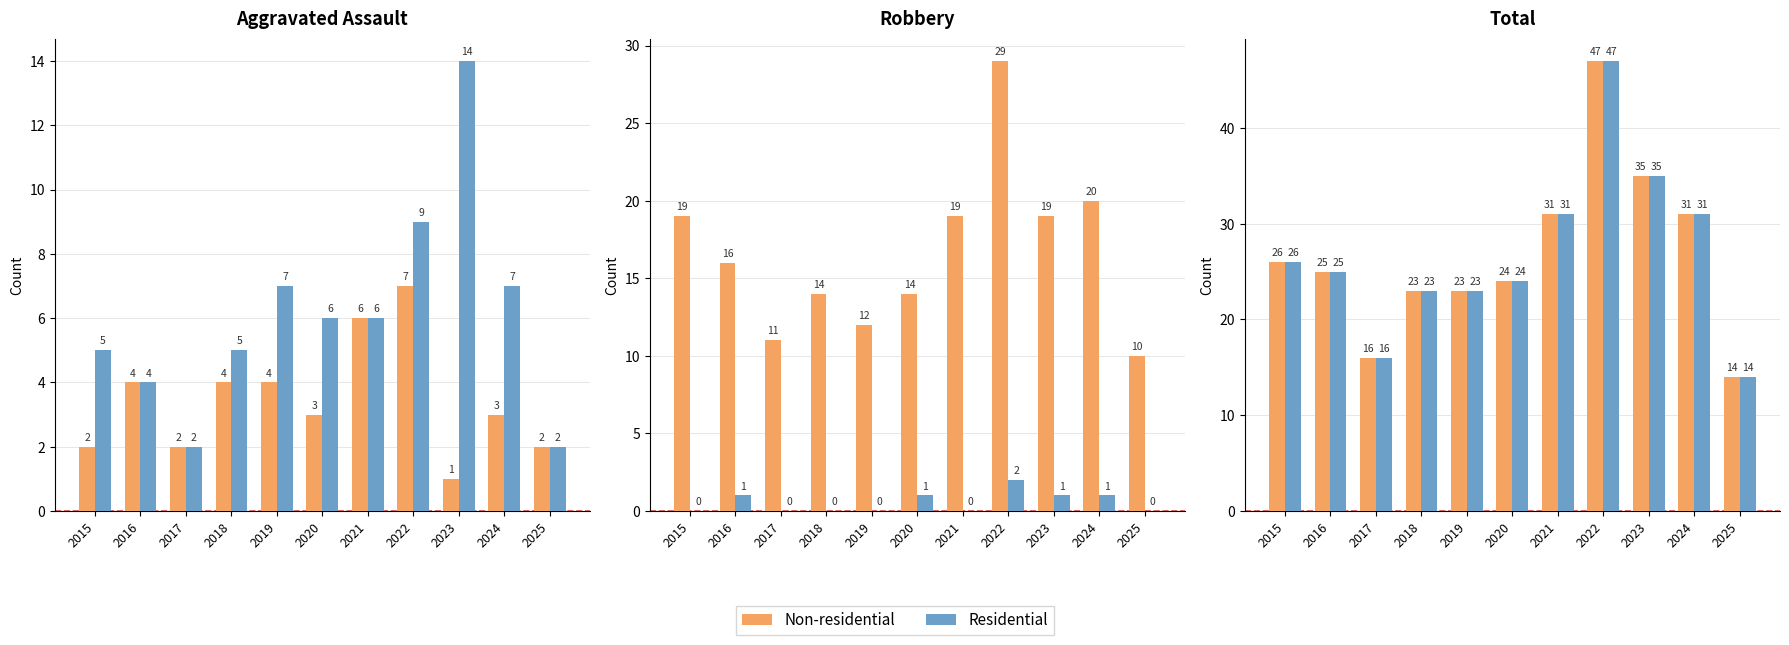

What is the approximate value of Non-residential at 2022?

47